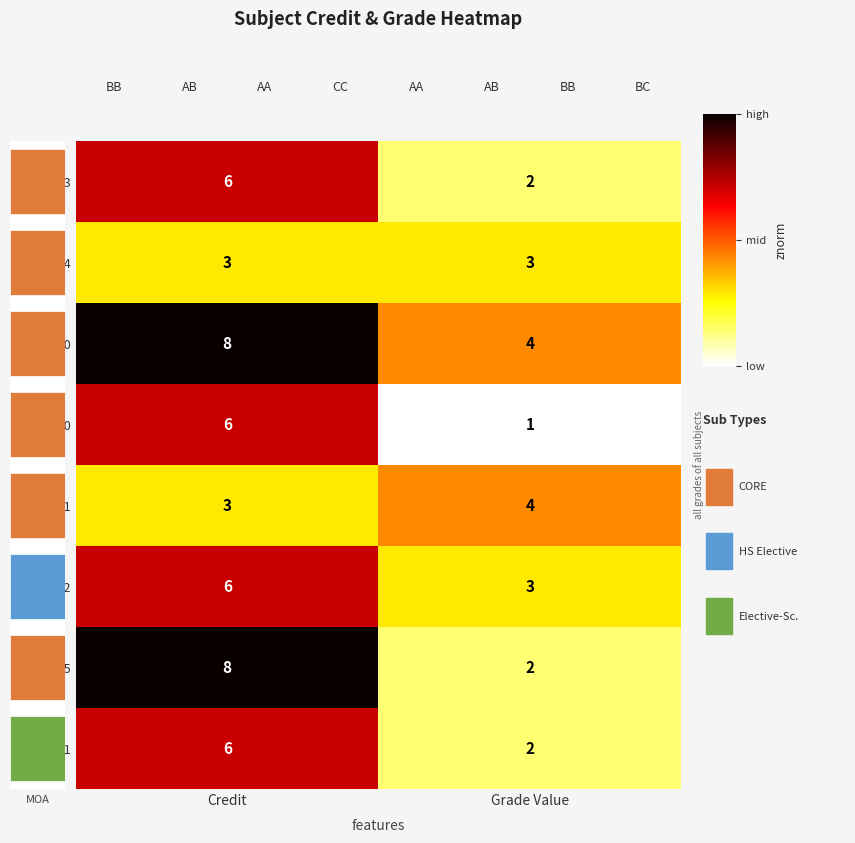

Which label corresponds to the largest value in the chart?

Credit